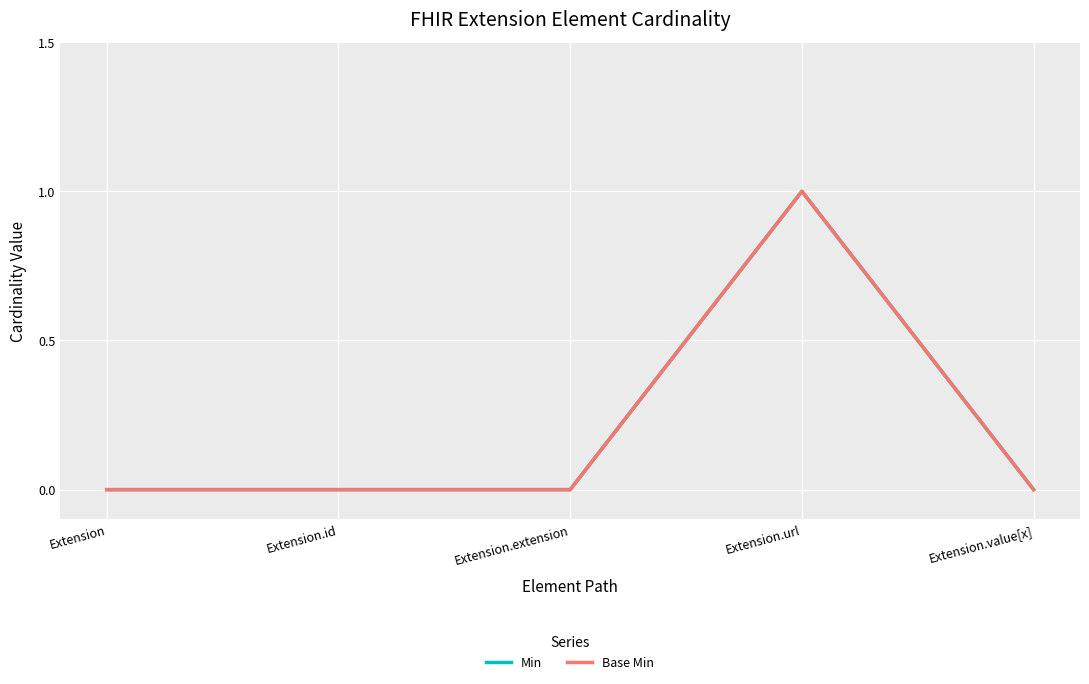

Is the value of Min at Extension greater than the value of Base Min at Extension.value[x]?

No